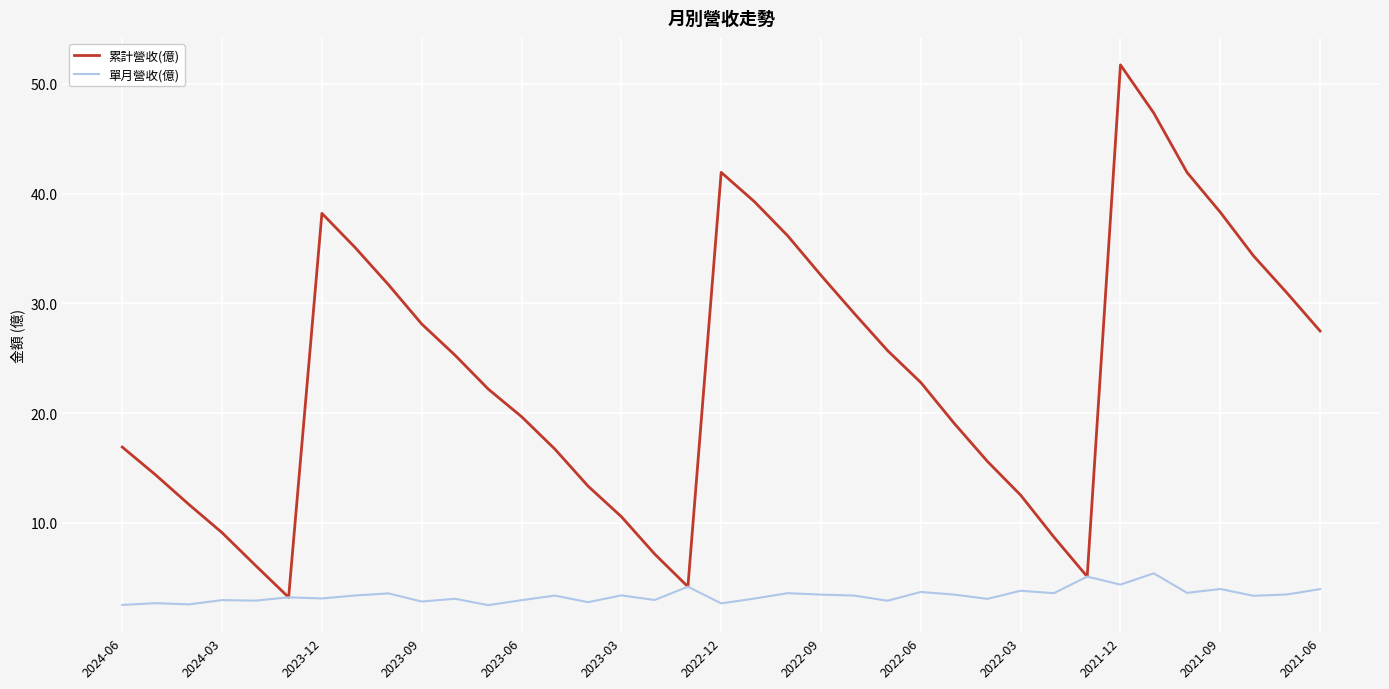

In 累計營收(億), how many points are higher than both neighbors (excluding endpoints)?

3